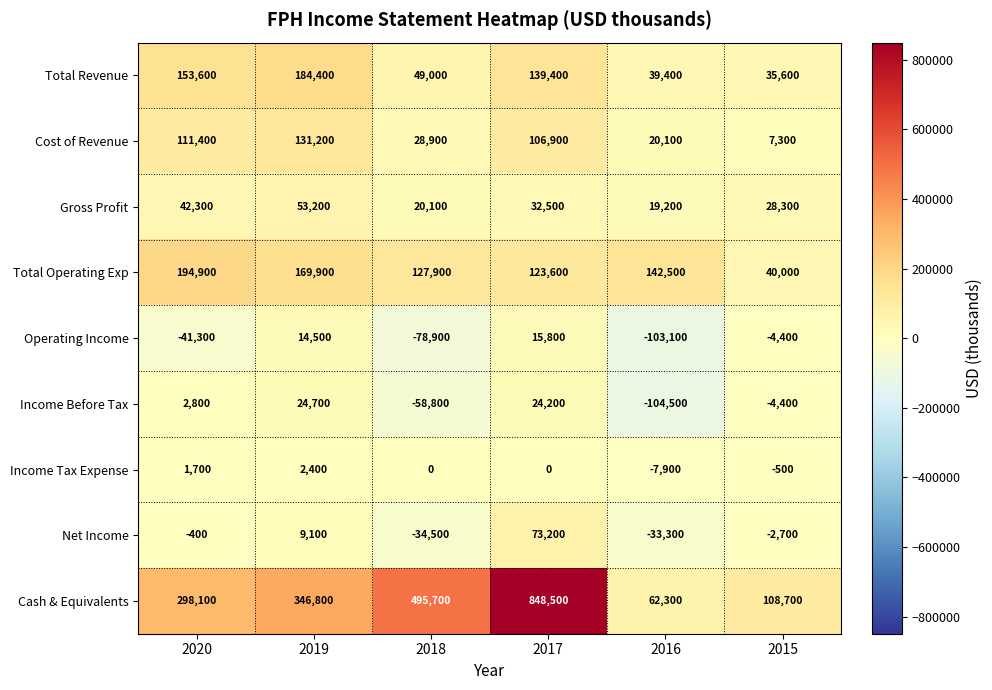

How many categories are shown in the chart?

6